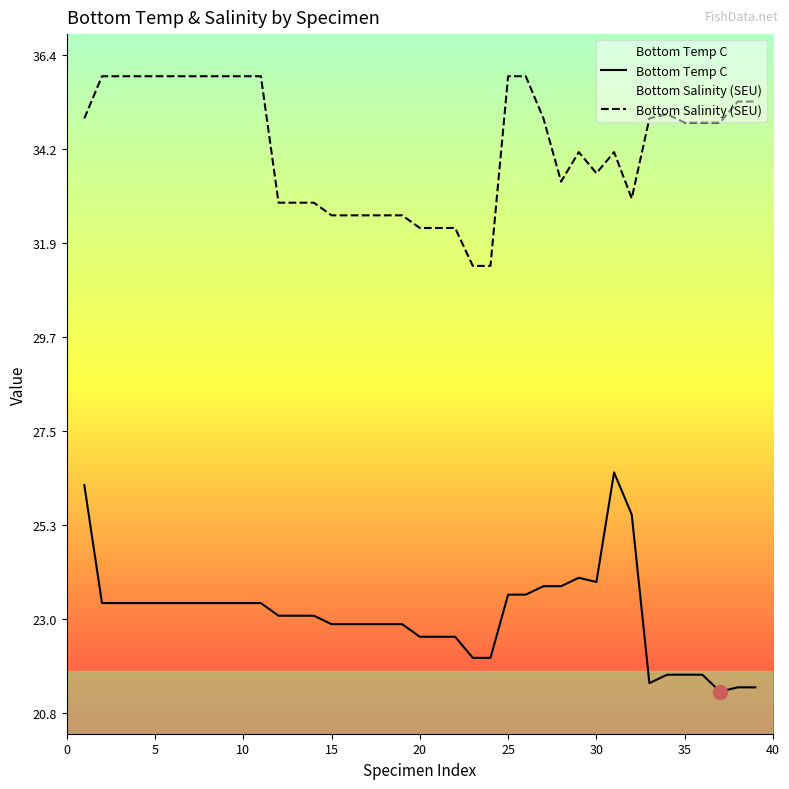

True or false: Bottom Temp C and Bottom Salinity (SEU) intersect in this chart.

False